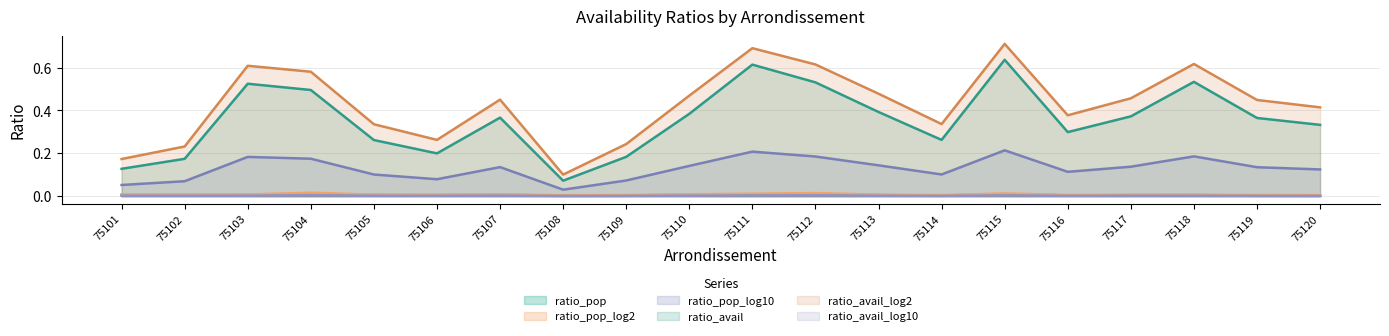

What is the greatest value displayed?

0.7